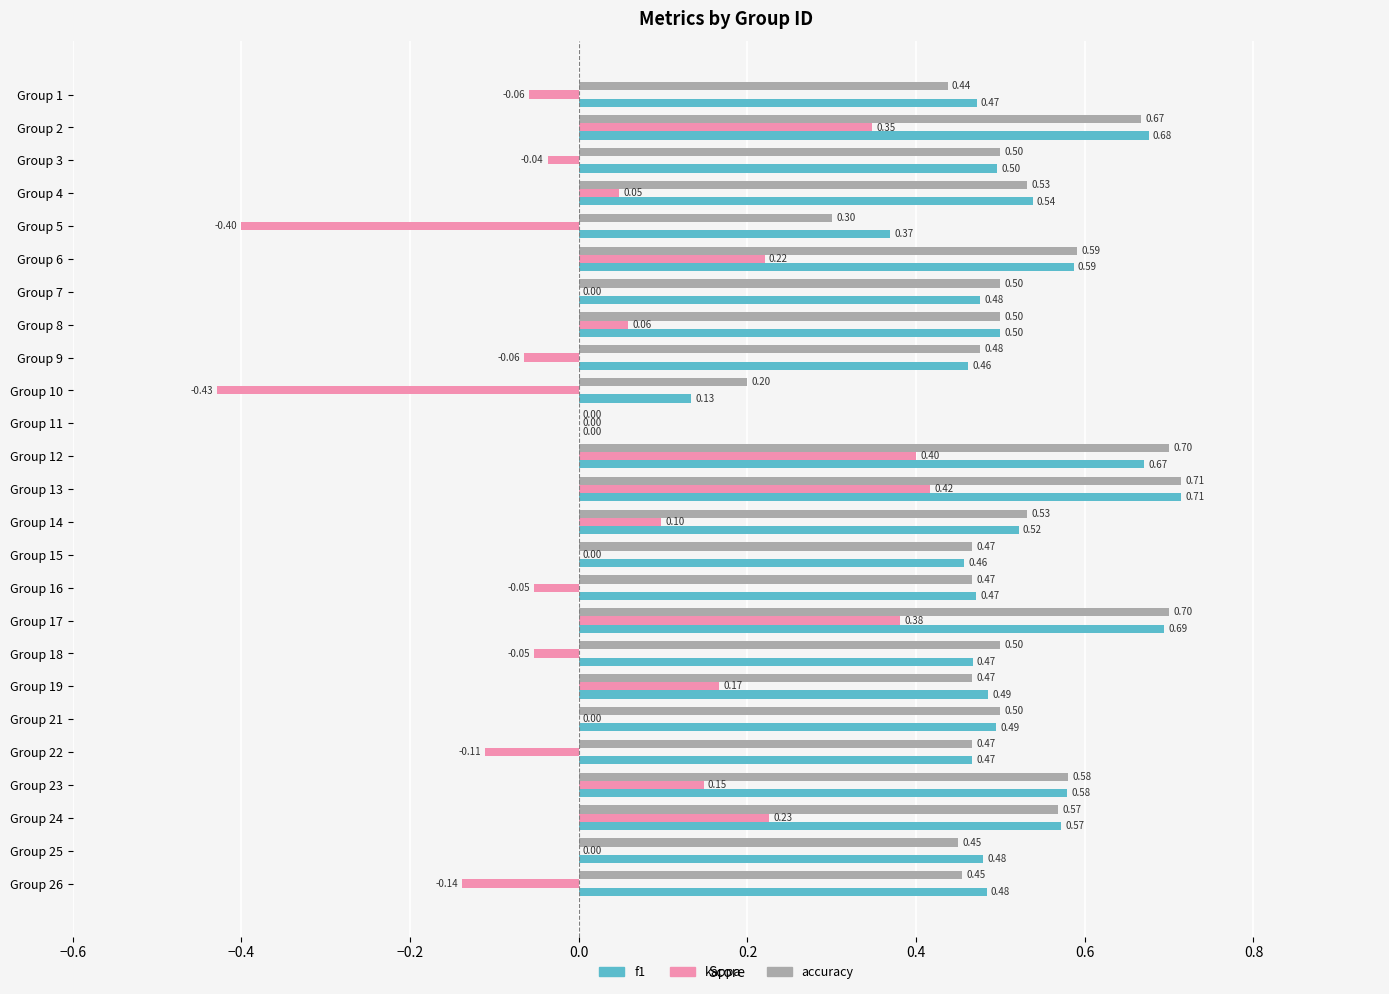

Between Group 9 and Group 22, which is larger?

Group 22